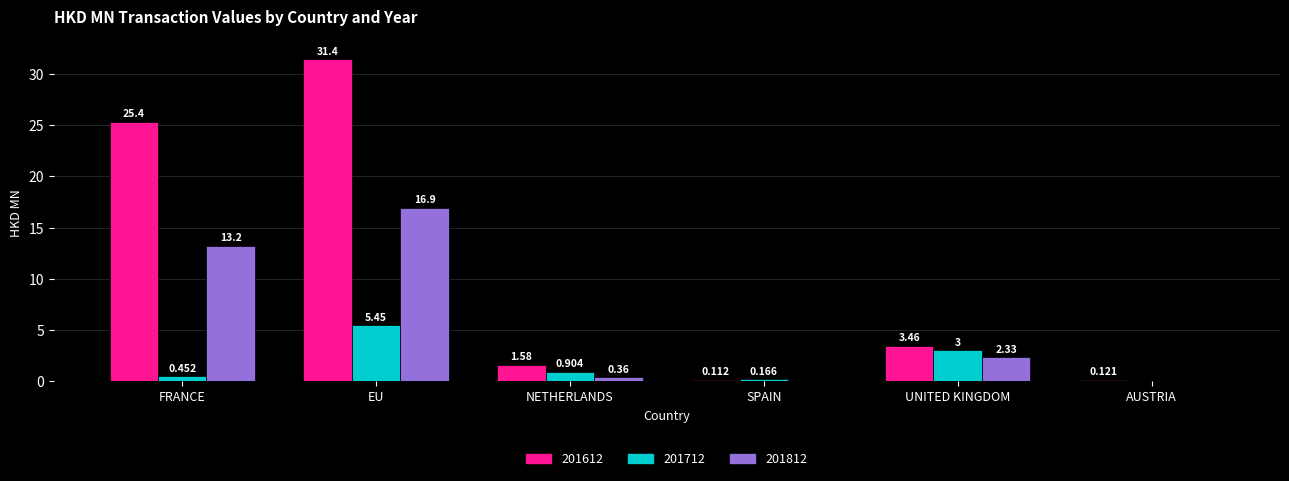

At which label does 201812 reach its peak?

EU